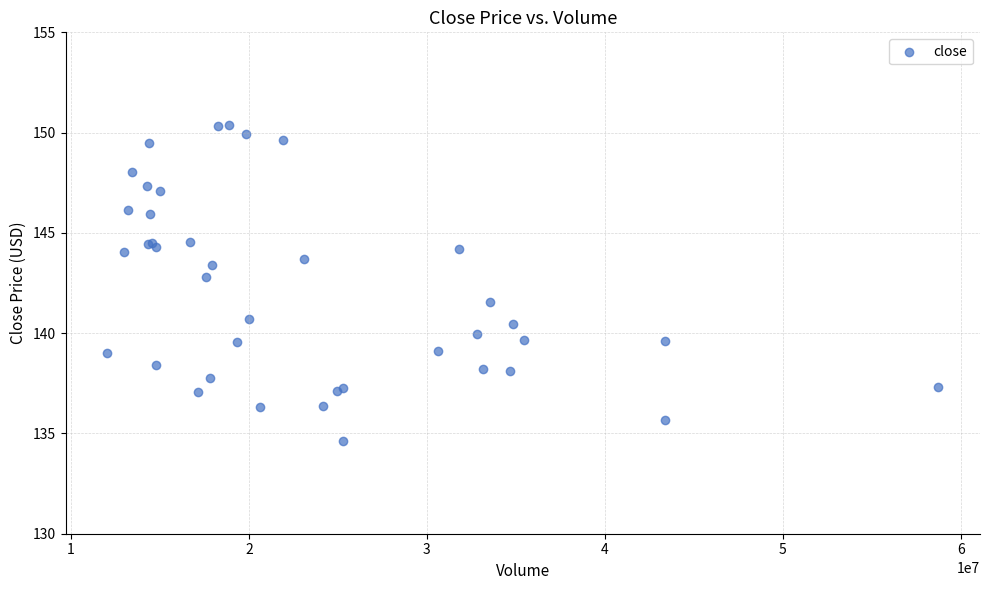

What Y value in the scatter plot is closest to 142?

141.6